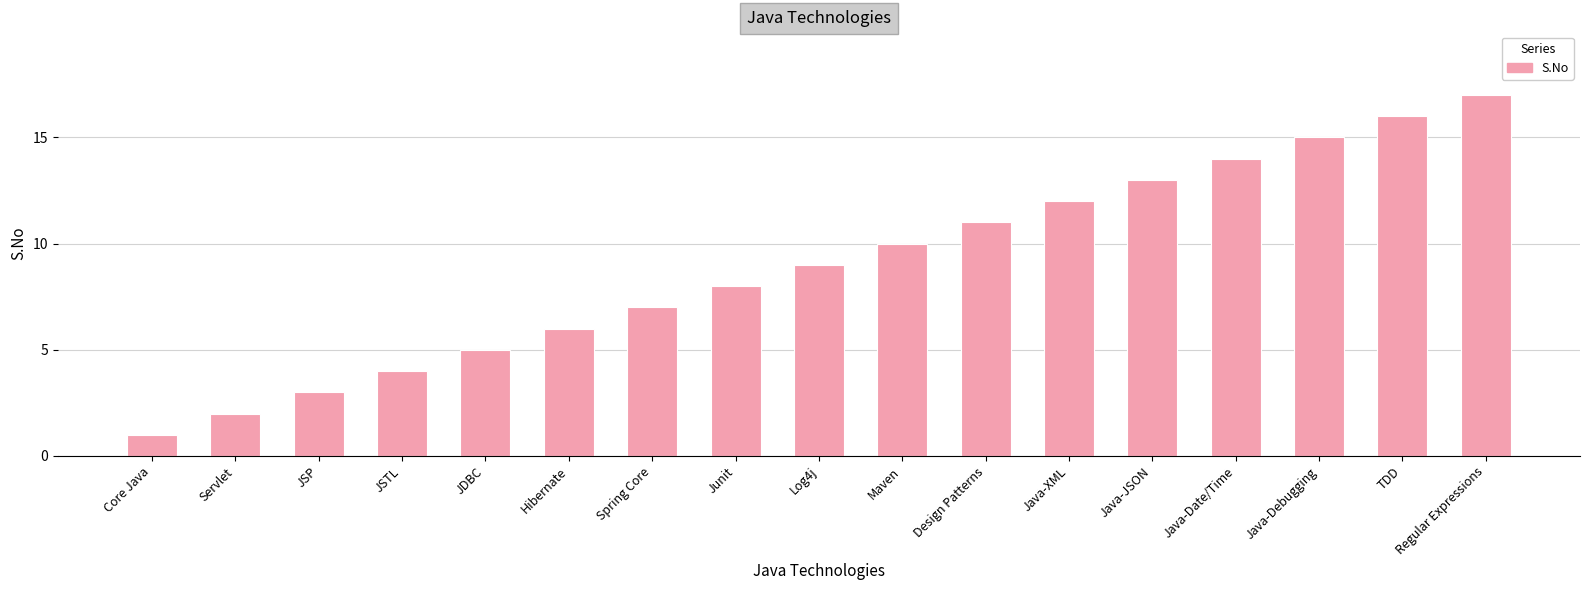

Is it true that the value at Java-Date/Time is 14?

True